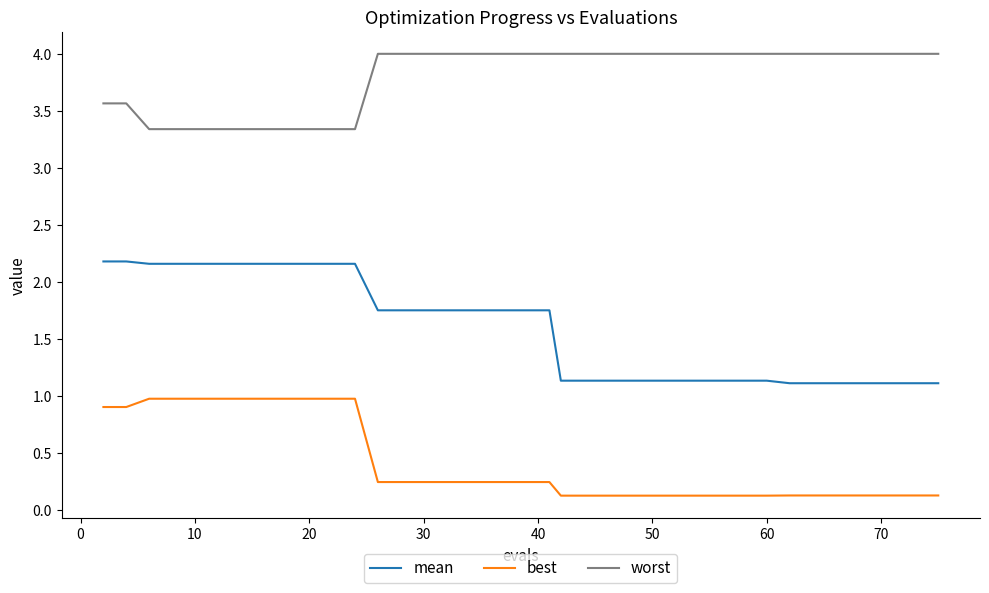

True or false: mean and best cross at least once.

False